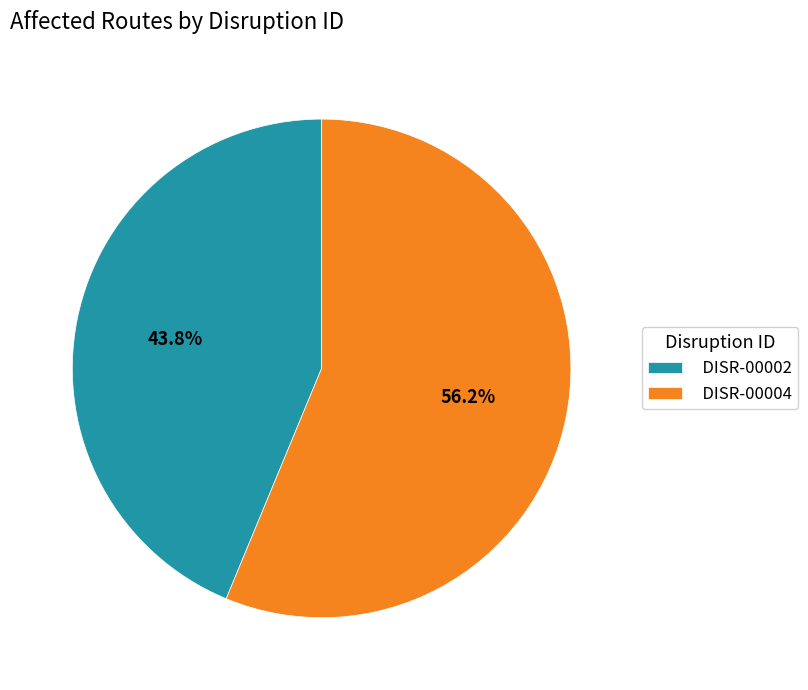

Between DISR-00004 and DISR-00002, which is larger?

DISR-00004